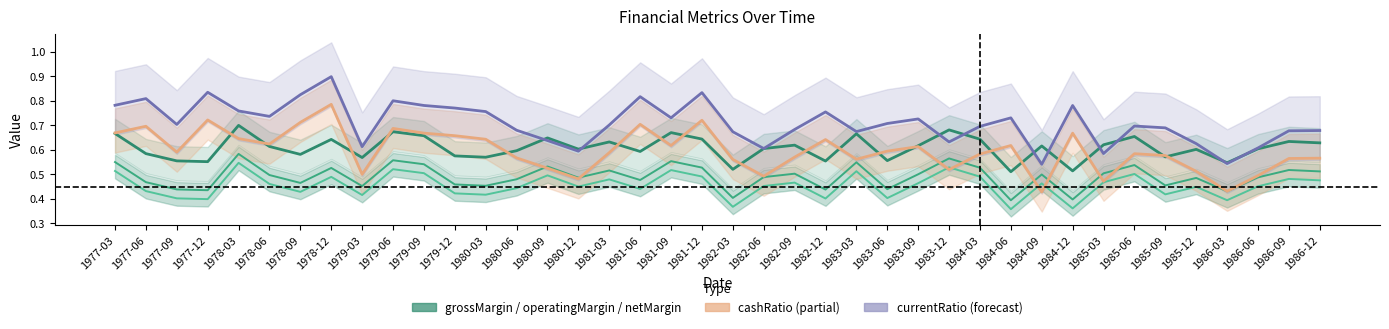

At which label does currentRatio (shifted) reach its peak?

1978-12